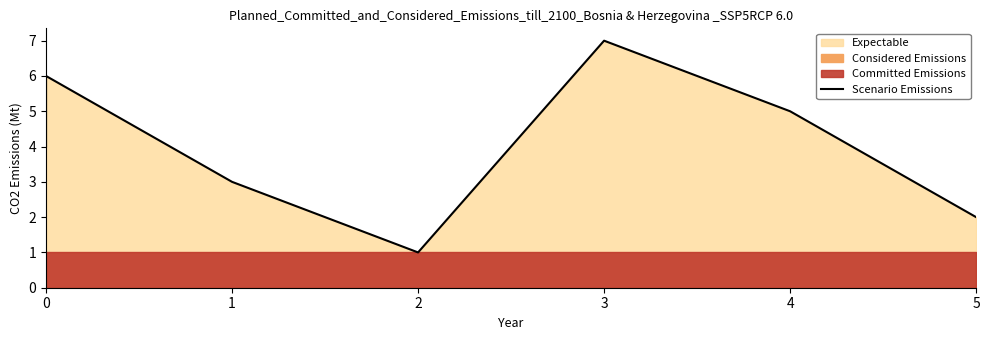

What is the smallest value displayed?

1